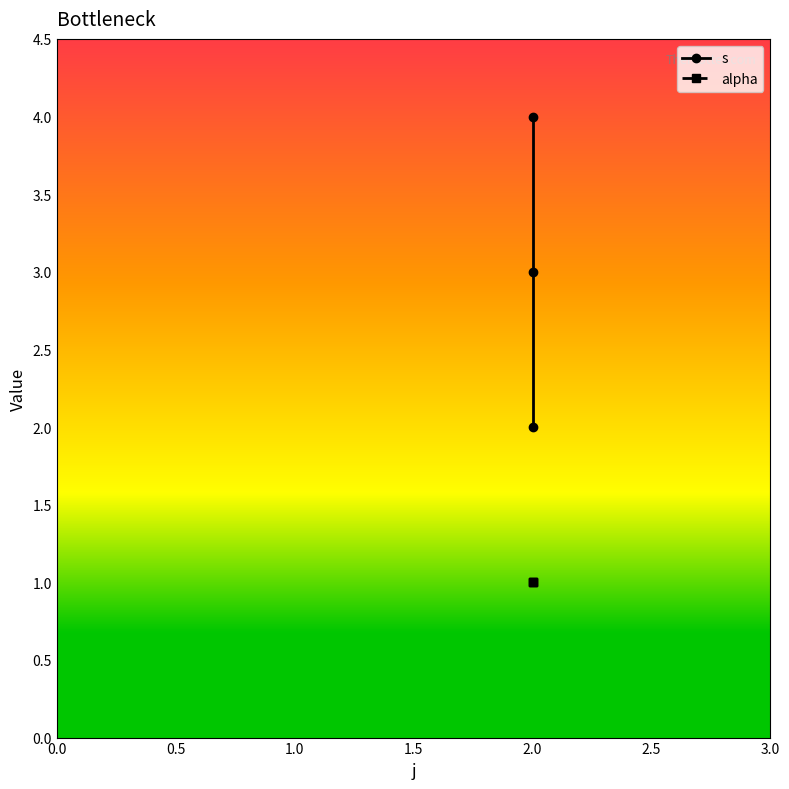

Does the chart have visible grid lines?

No